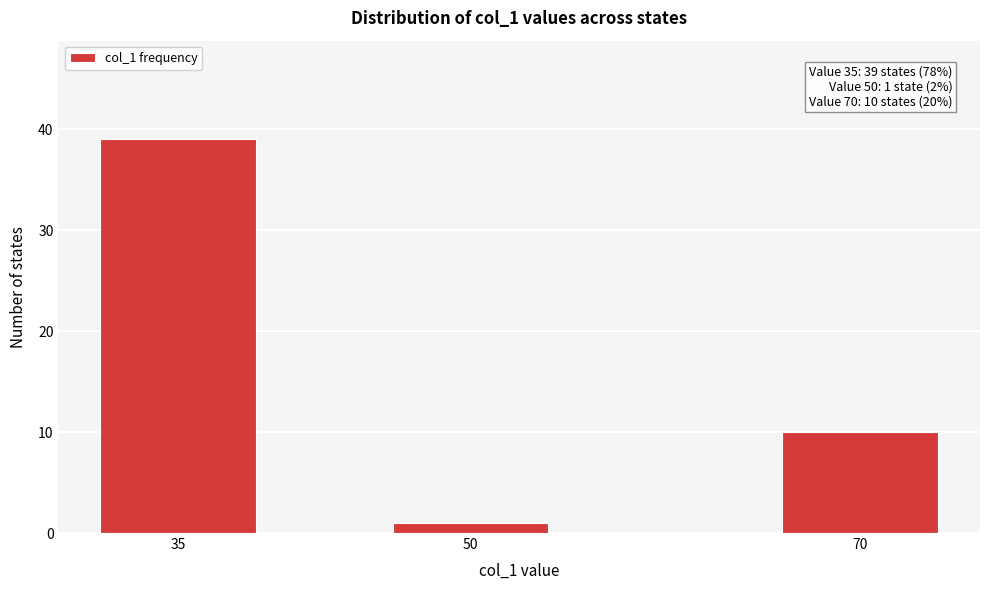

Reading left to right, what are all the values shown in this chart?

39	1	10